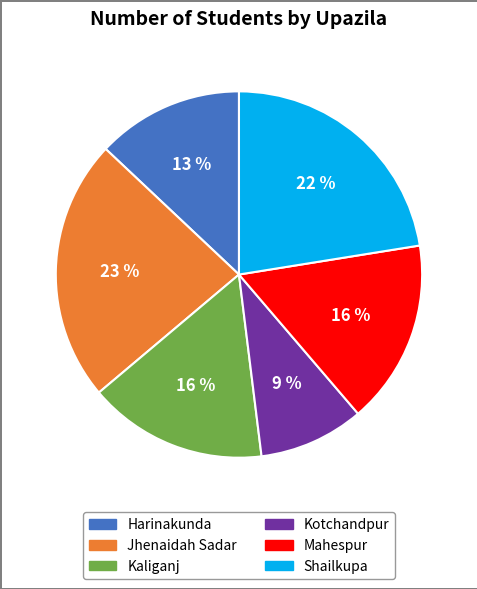

What is the largest slice in the pie chart?

Jhenaidah Sadar